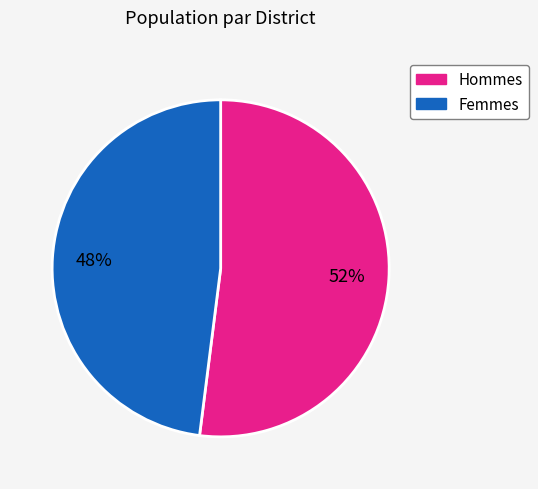

To the nearest percent, what is the difference between the largest and smallest slice percentages?

4%